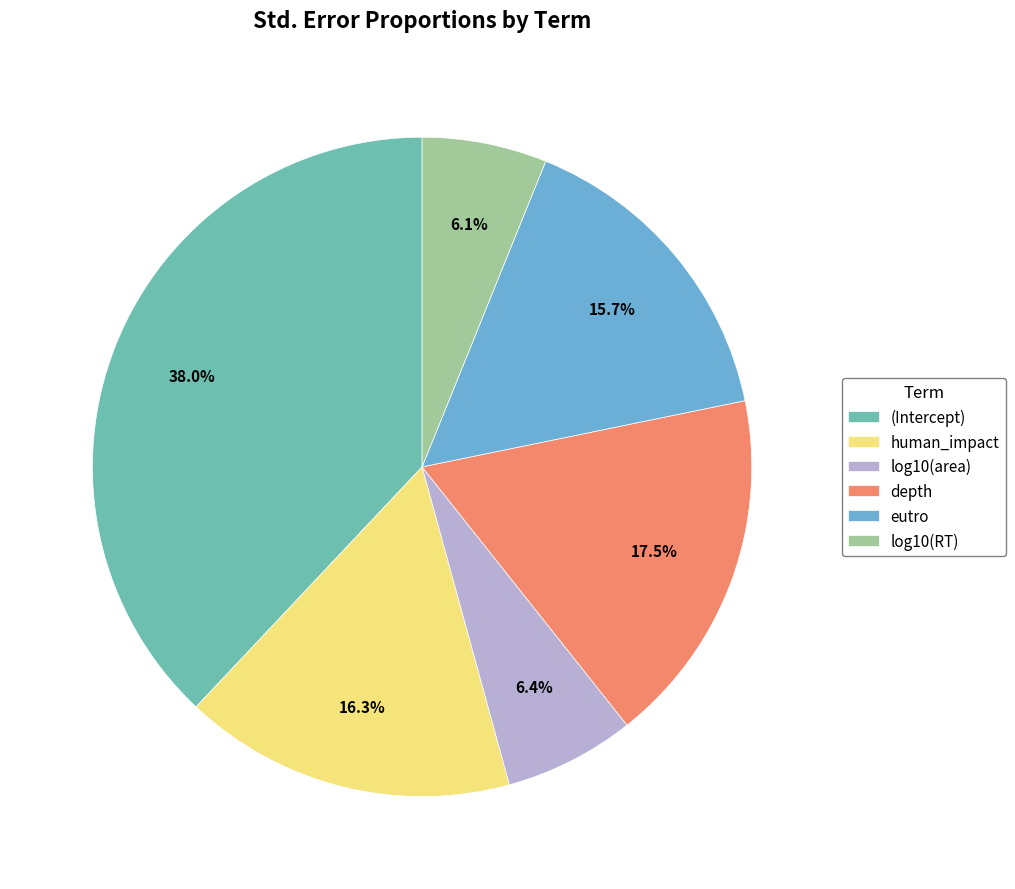

True or false: human_impact accounts for 29% of the total.

False